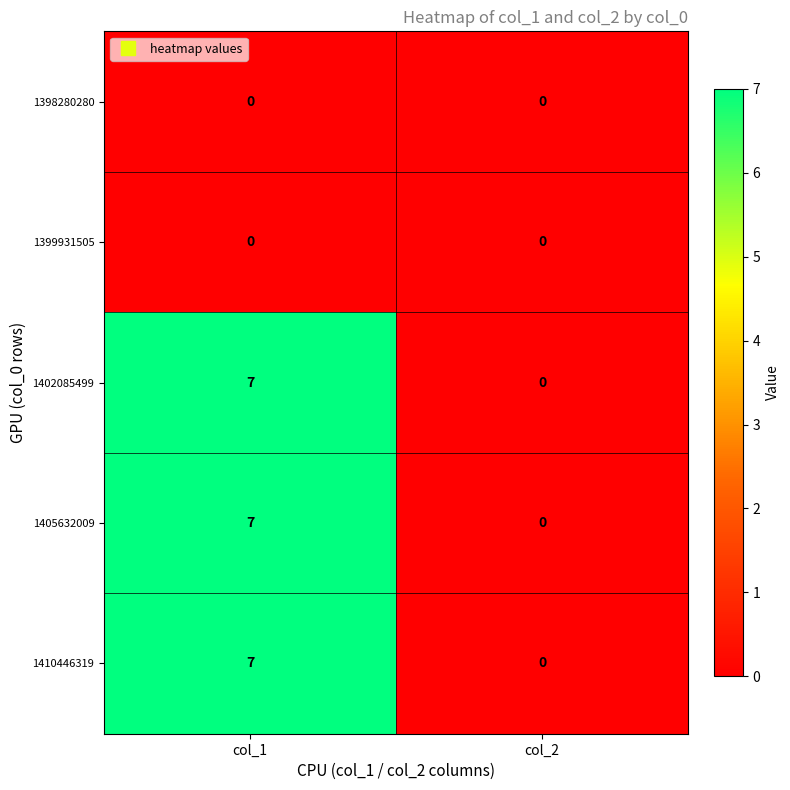

At how many categories does at least one series exceed 3?

1